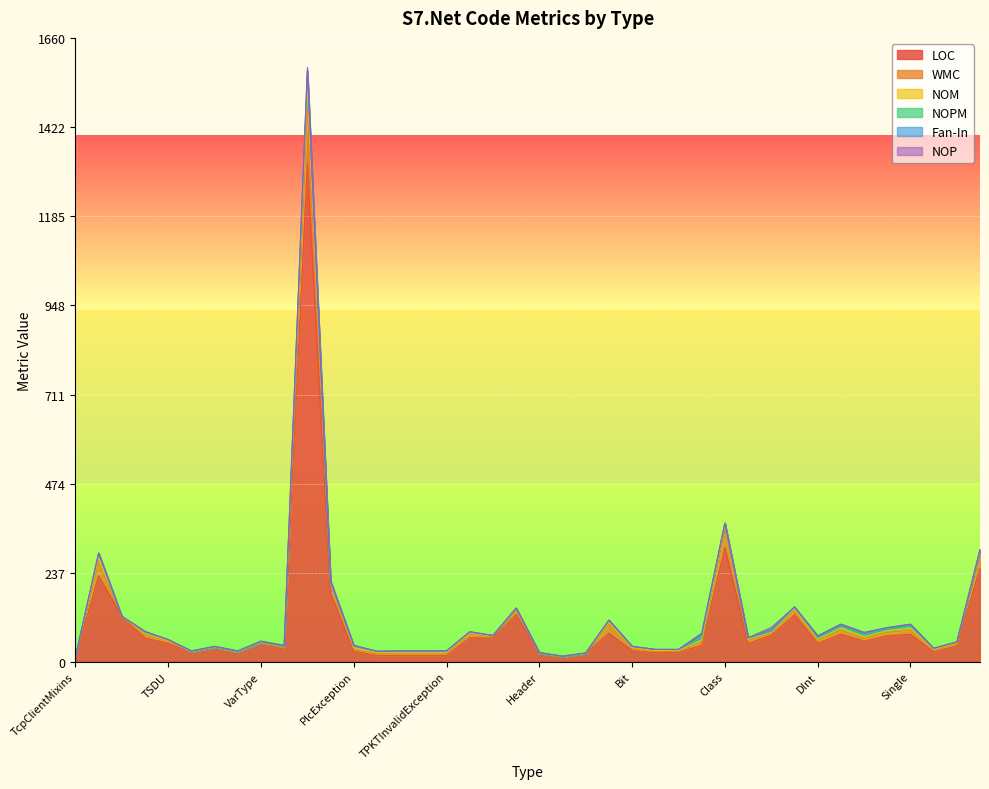

Where do NOPM and NOP first cross each other?

InvalidDataException and Plc